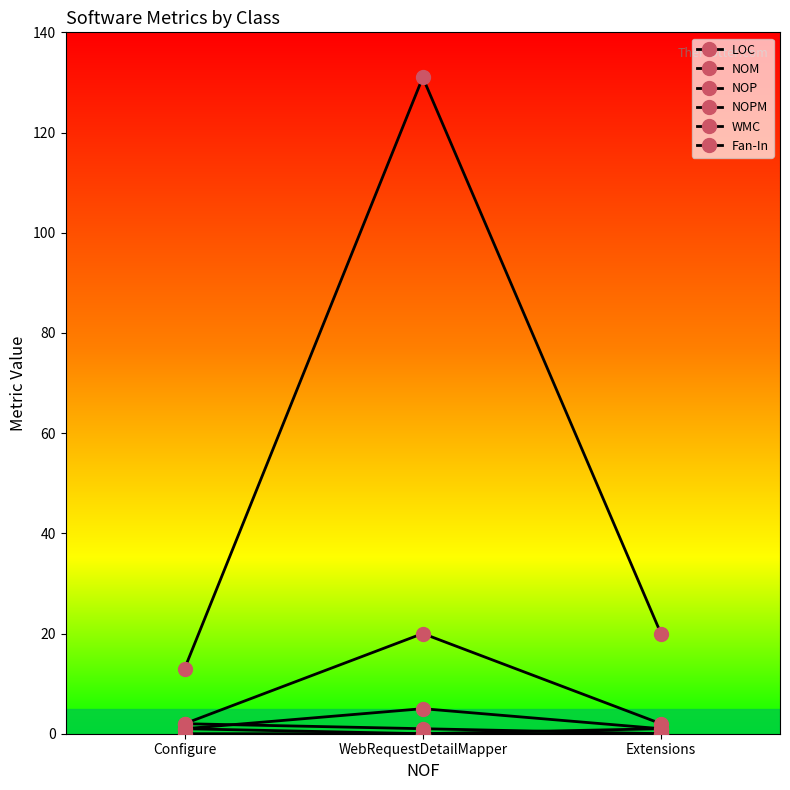

Is it true that NOP equals 0 at Extensions?

True